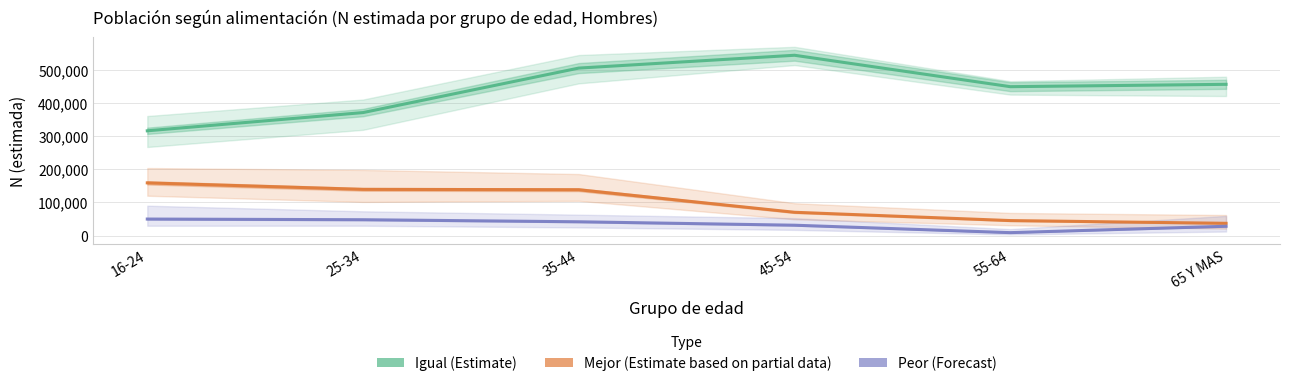

Where is the first local maximum for Igual (Estimate)?

45-54